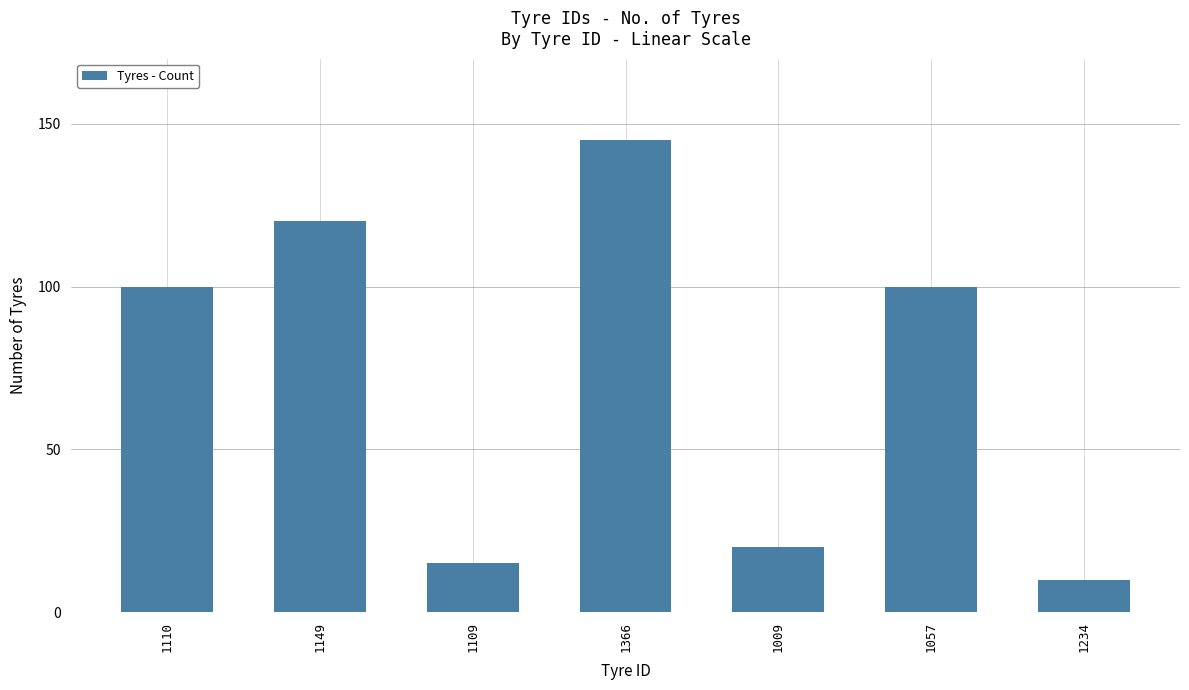

At which category does the chart reach its minimum across all series?

1234